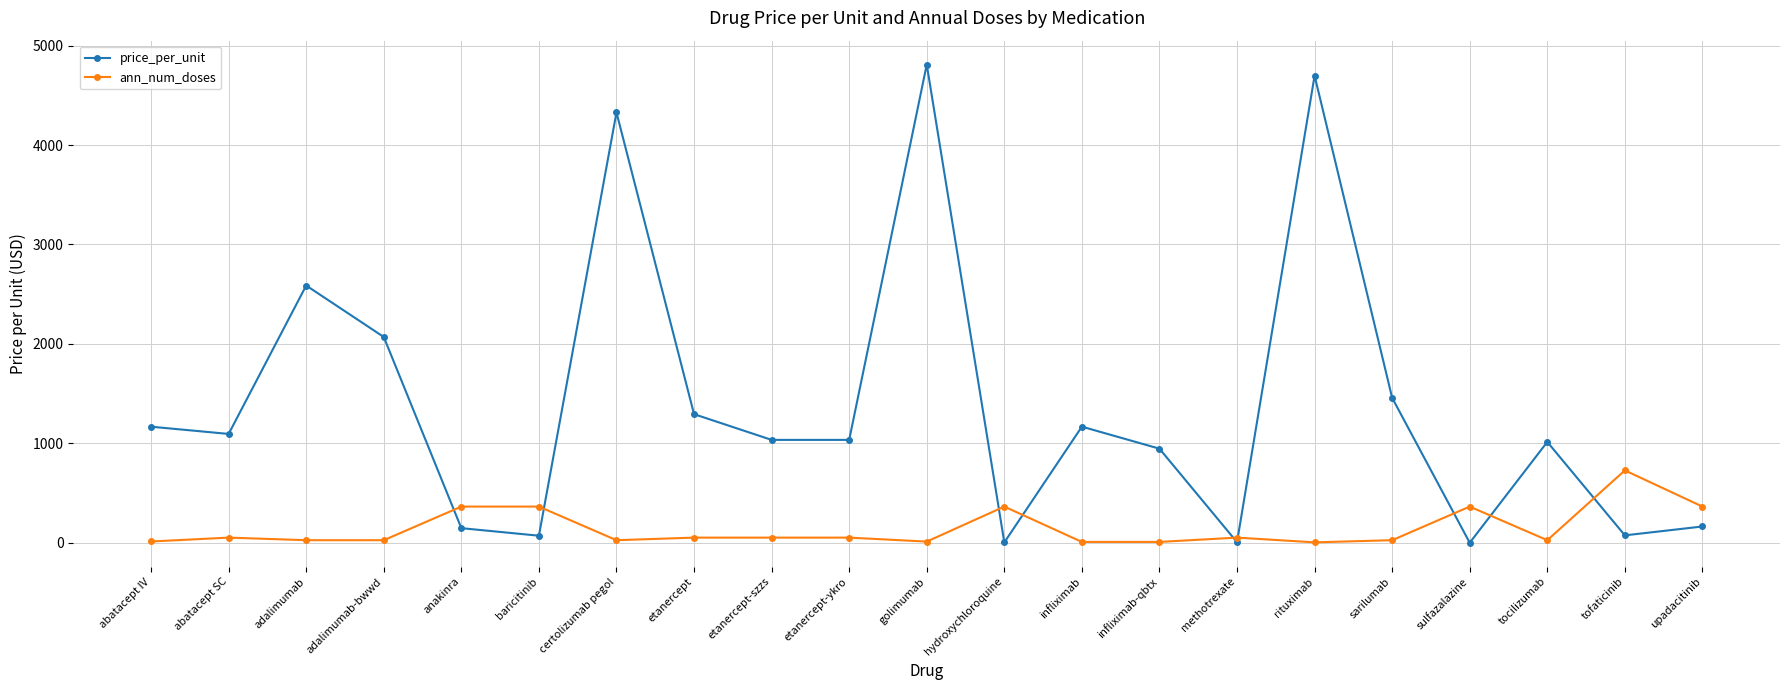

Which category has the highest value across all series?

golimumab